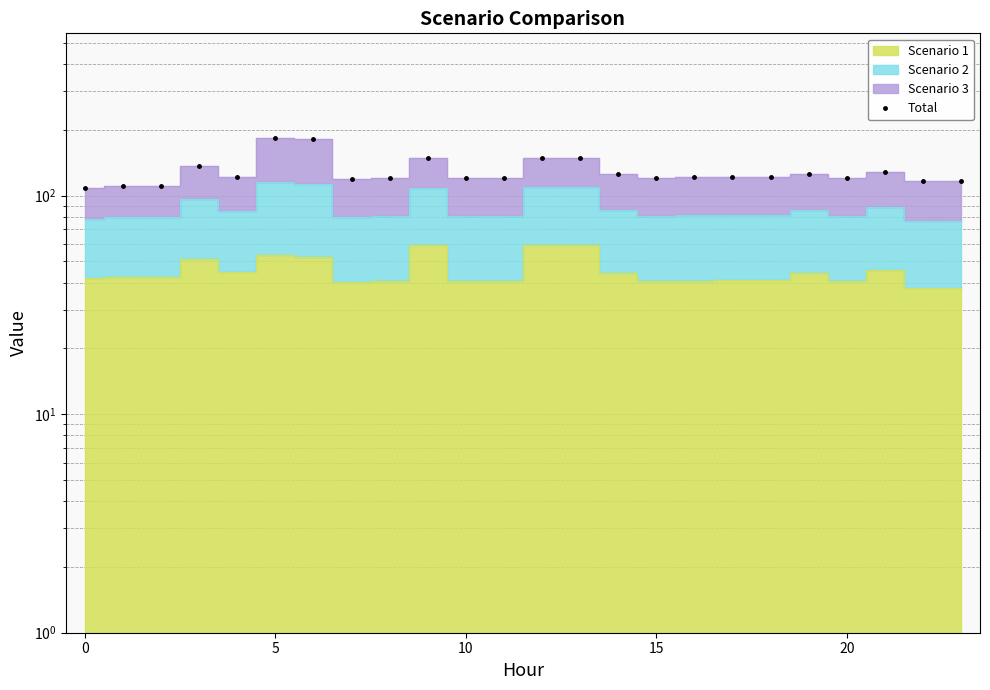

Does the chart display data point markers on the line(s)?

No